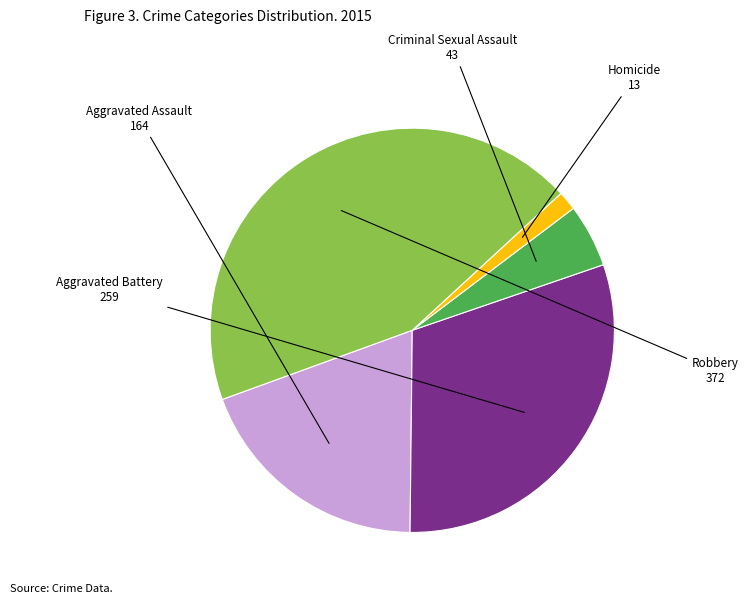

Is there any slice that represents more than half of the pie?

No